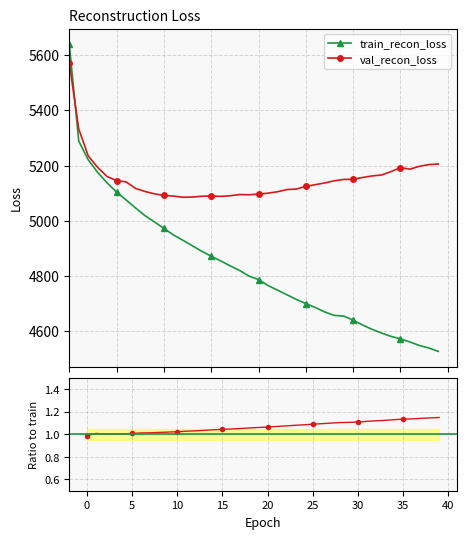

What is the difference between the second highest and second lowest values in the val_recon_loss series?

246.4